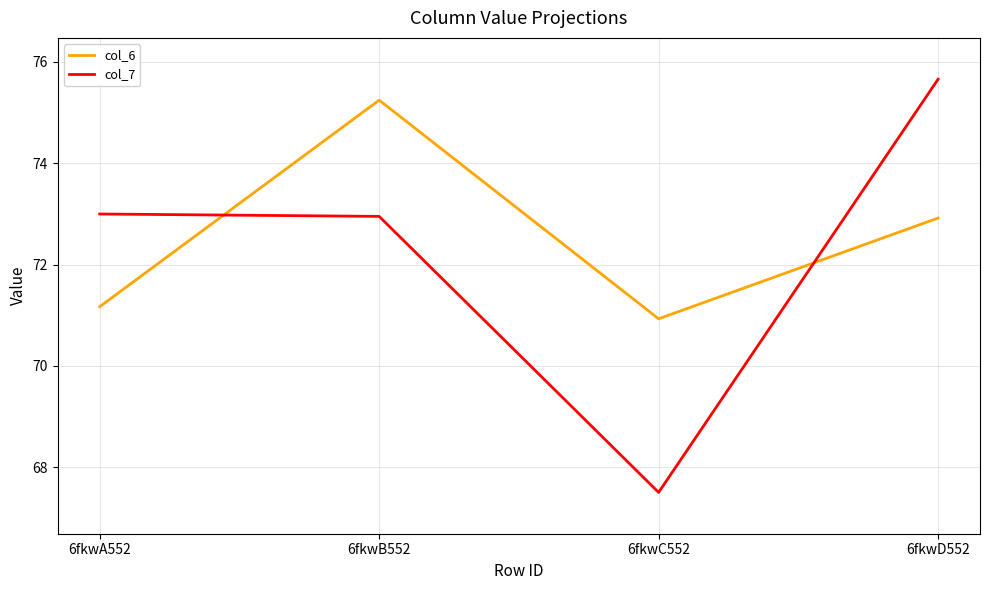

Between 6fkwA552 and 6fkwD552, which series saw the biggest shift?

col_7